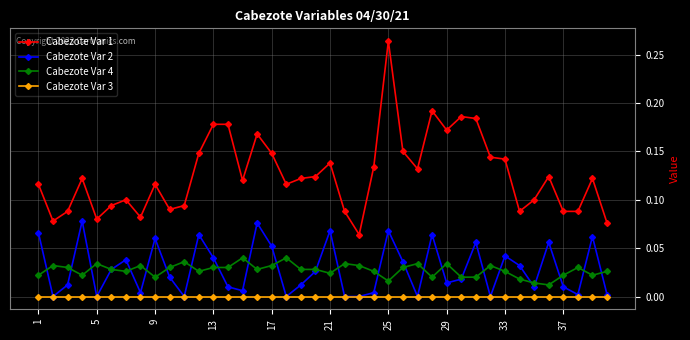

True or false: Cabezote Var 4 has more than 0 interior local peaks.

True